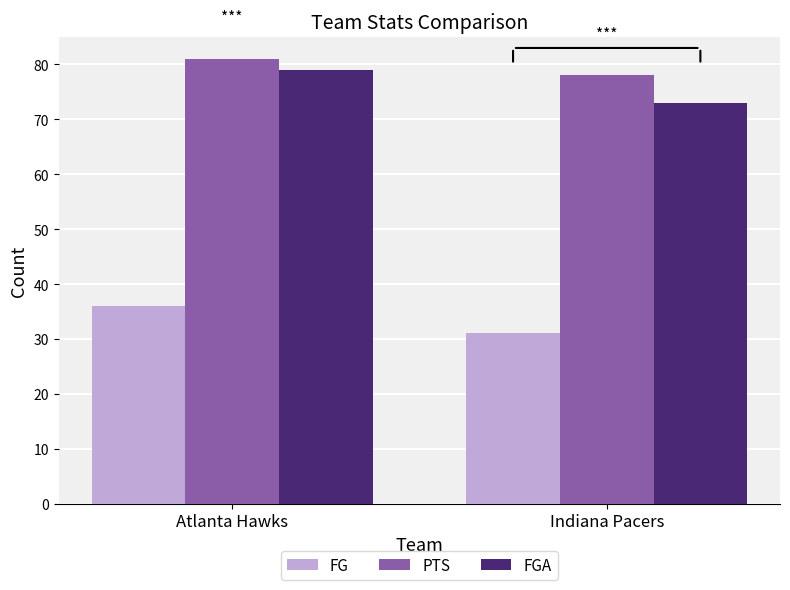

Which series has the widest spread of values?

FGA